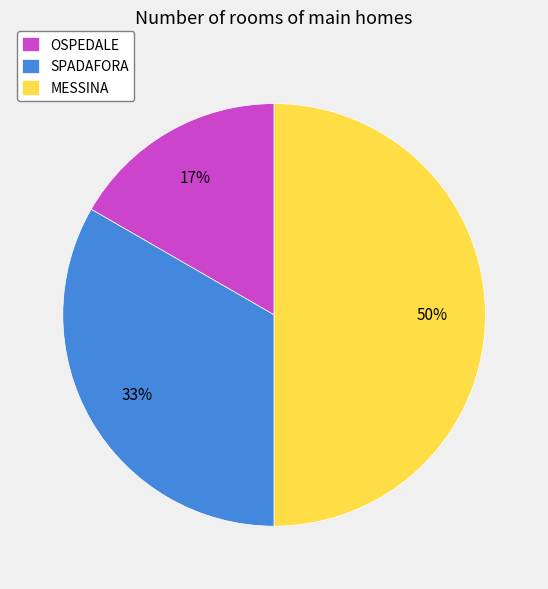

How many segments does this pie chart have?

3